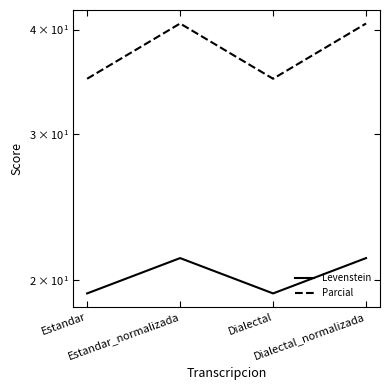

Where is the first local maximum for Parcial?

Estandar_normalizada